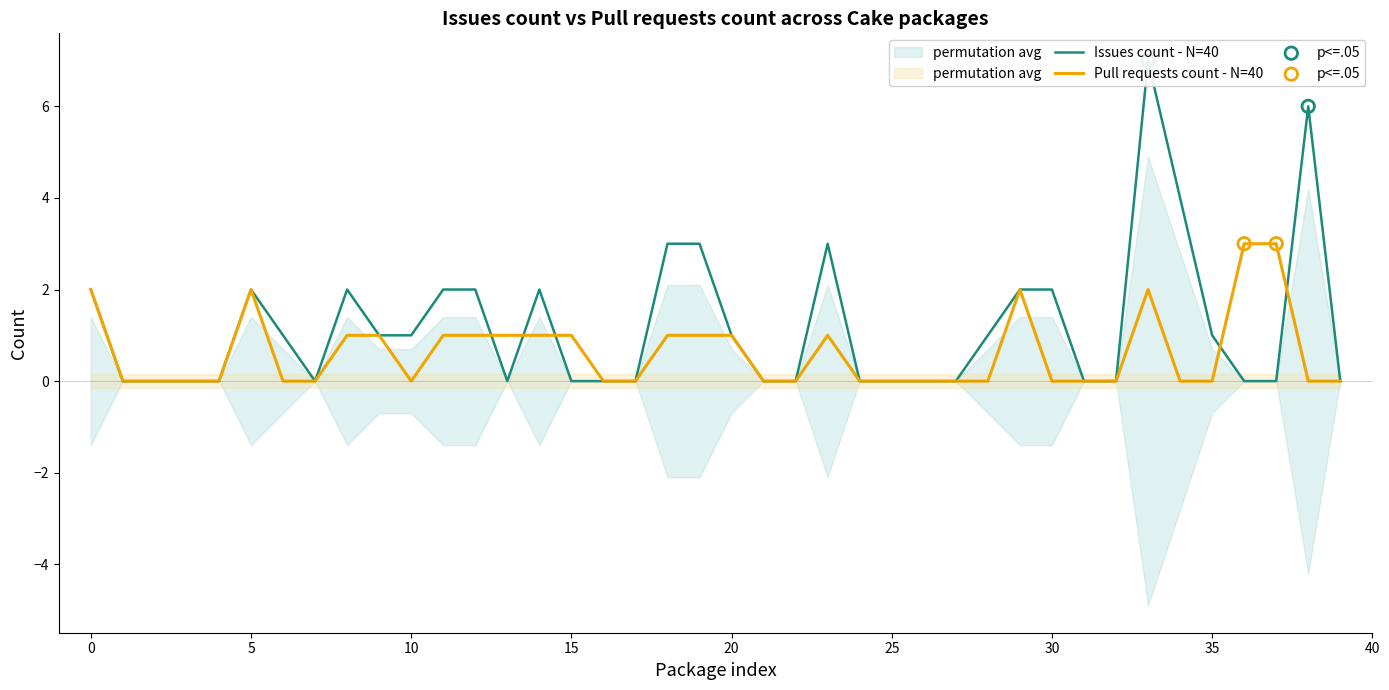

Which series contains the lowest Y value?

Issues count